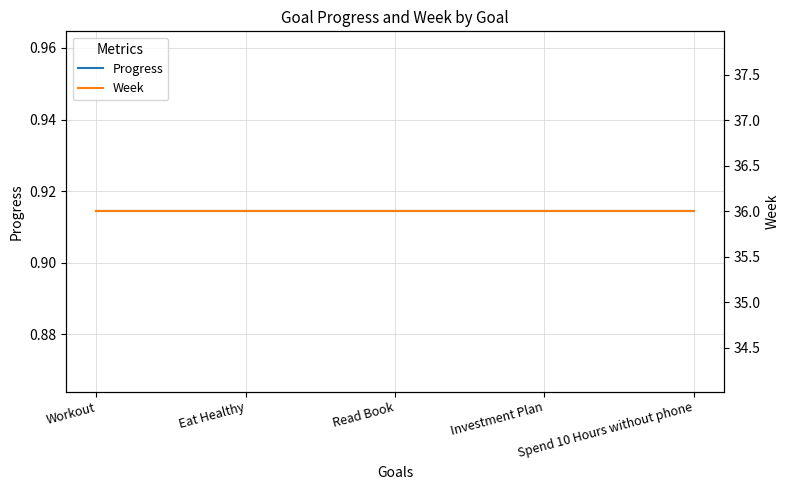

How many data points does each series have?

5